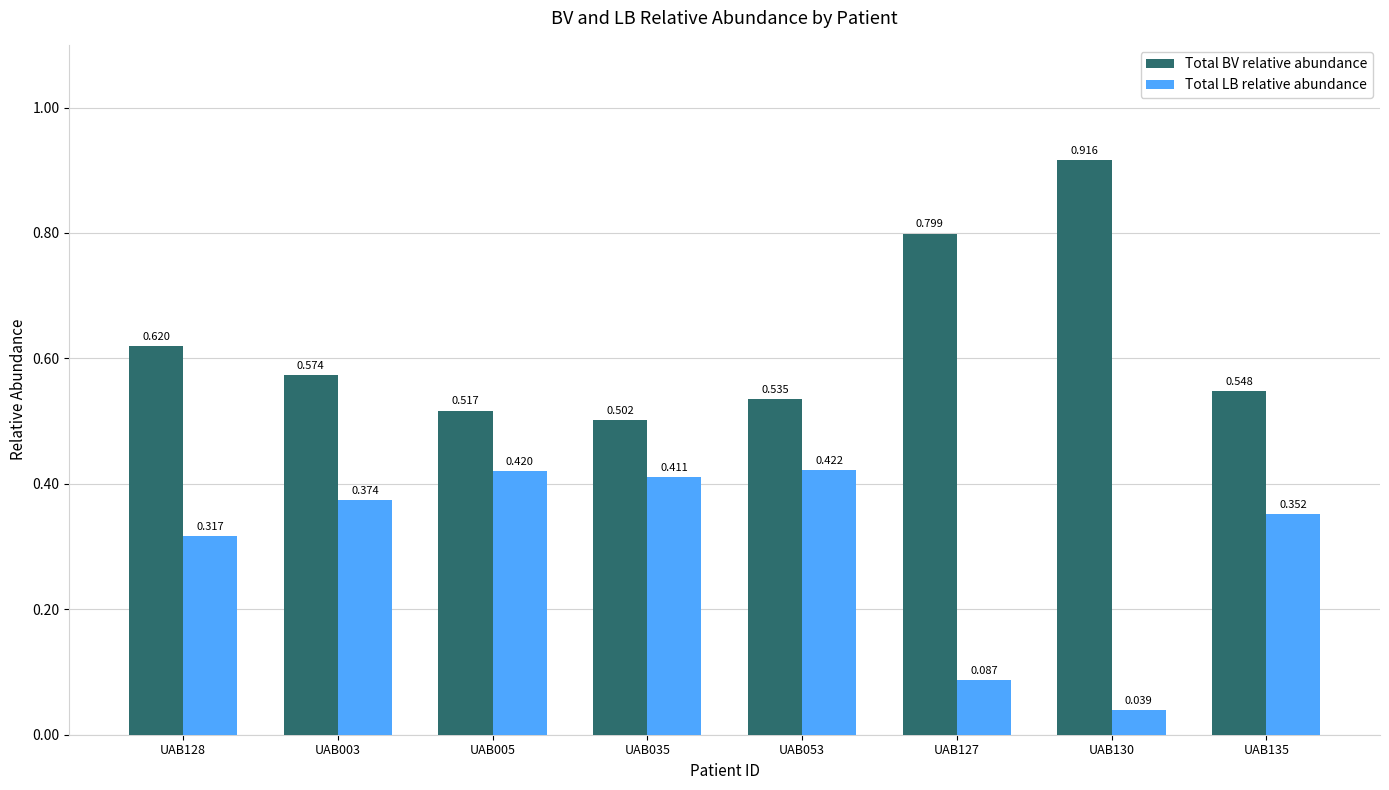

Between UAB053 and UAB127, which series saw the biggest shift?

Total LB relative abundance